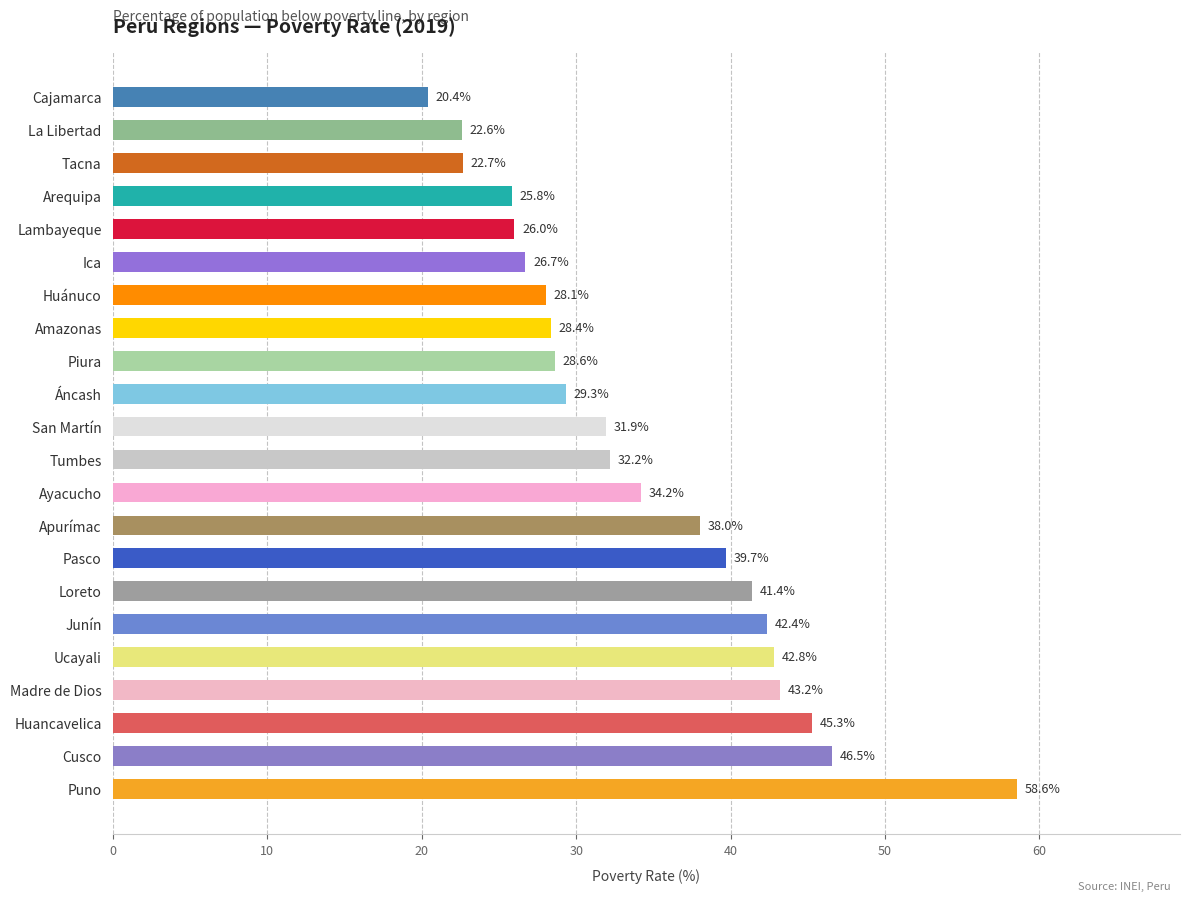

How many bars are there in total?

22